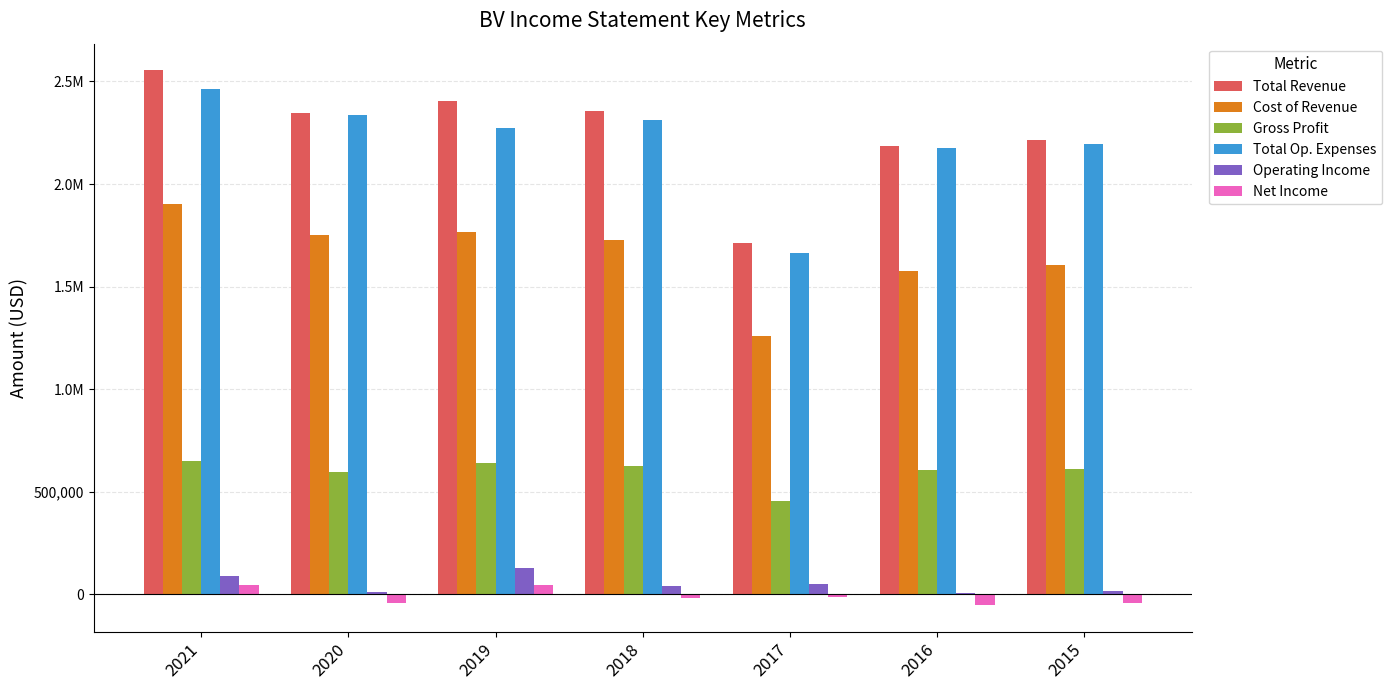

What is the value of the Total Revenue bar at the 3rd from the left?

2404600